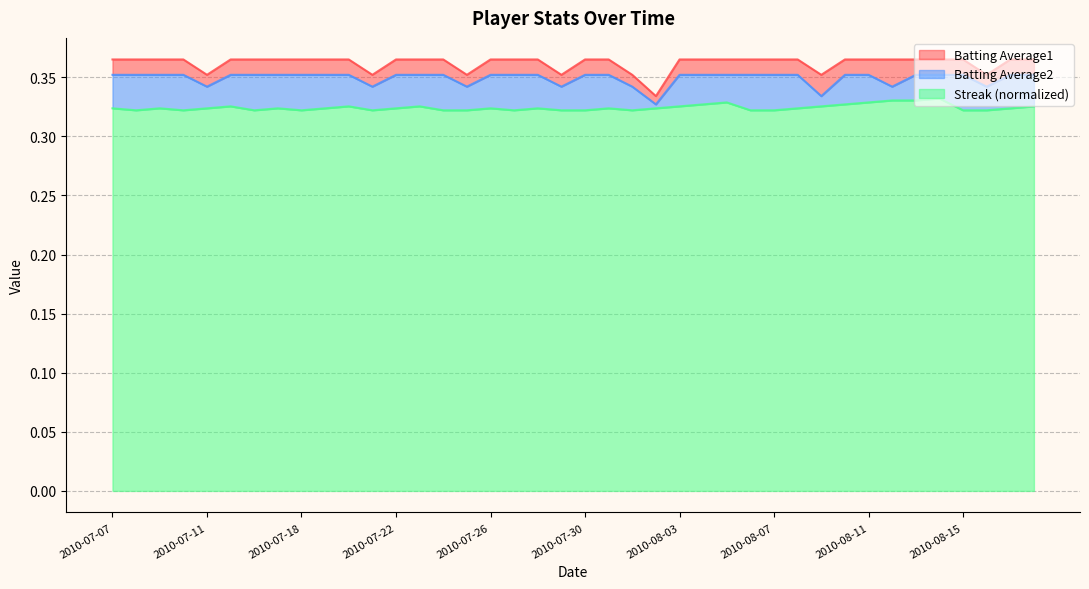

True or false: Batting Average1 has more than 1 points higher than both neighbors.

False